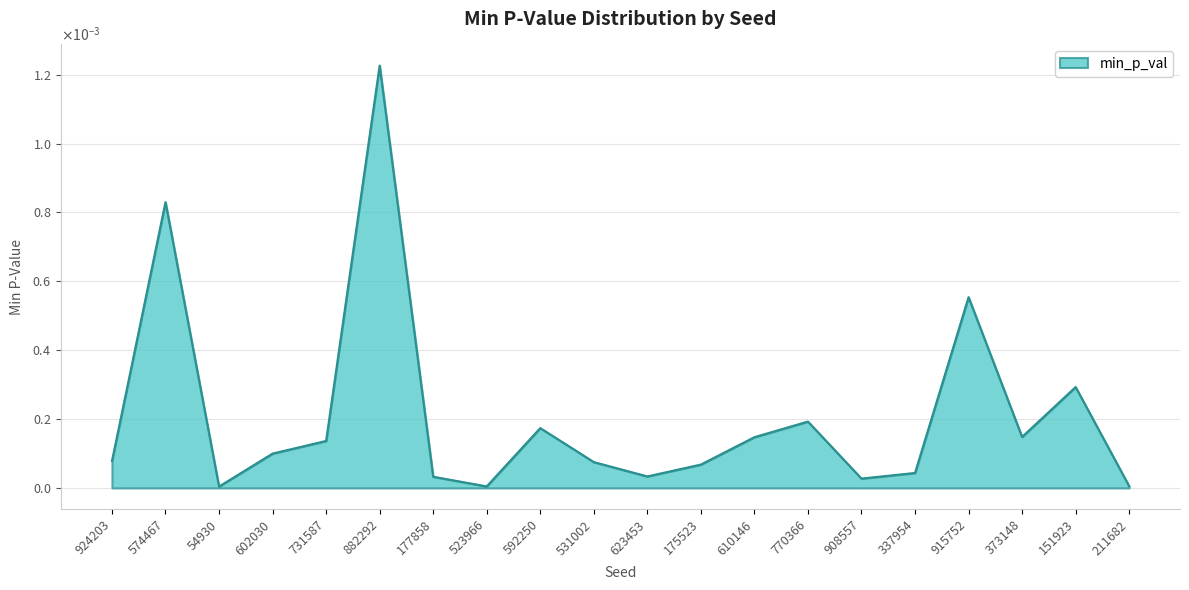

Does the chart have visible grid lines?

Yes